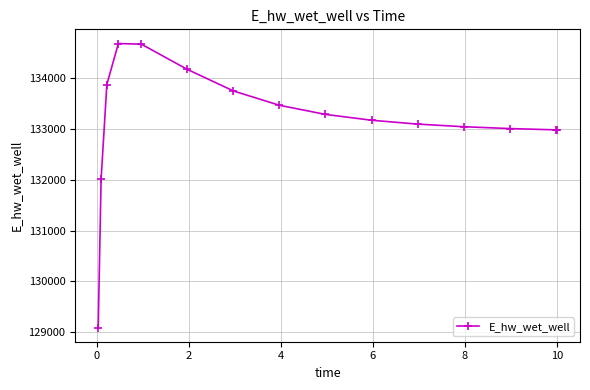

What is the sum of all values?

1997335.0